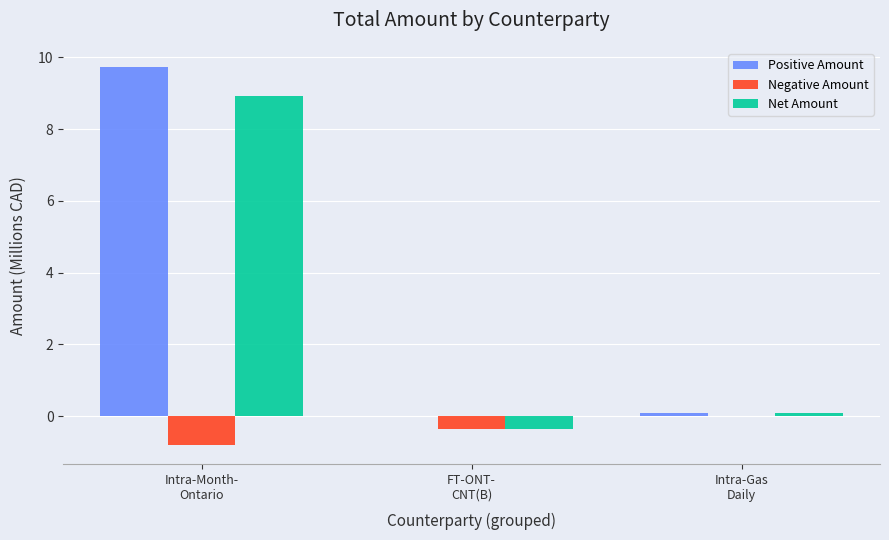

What is the sum of all Net Amount values?

8.6